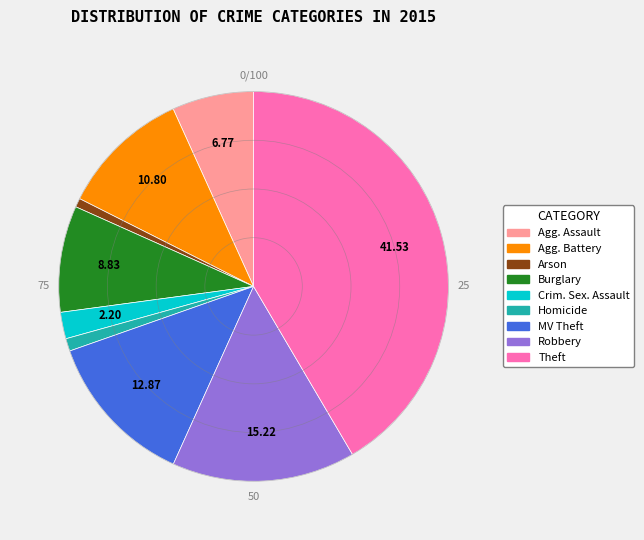

Does any single category account for the majority?

No